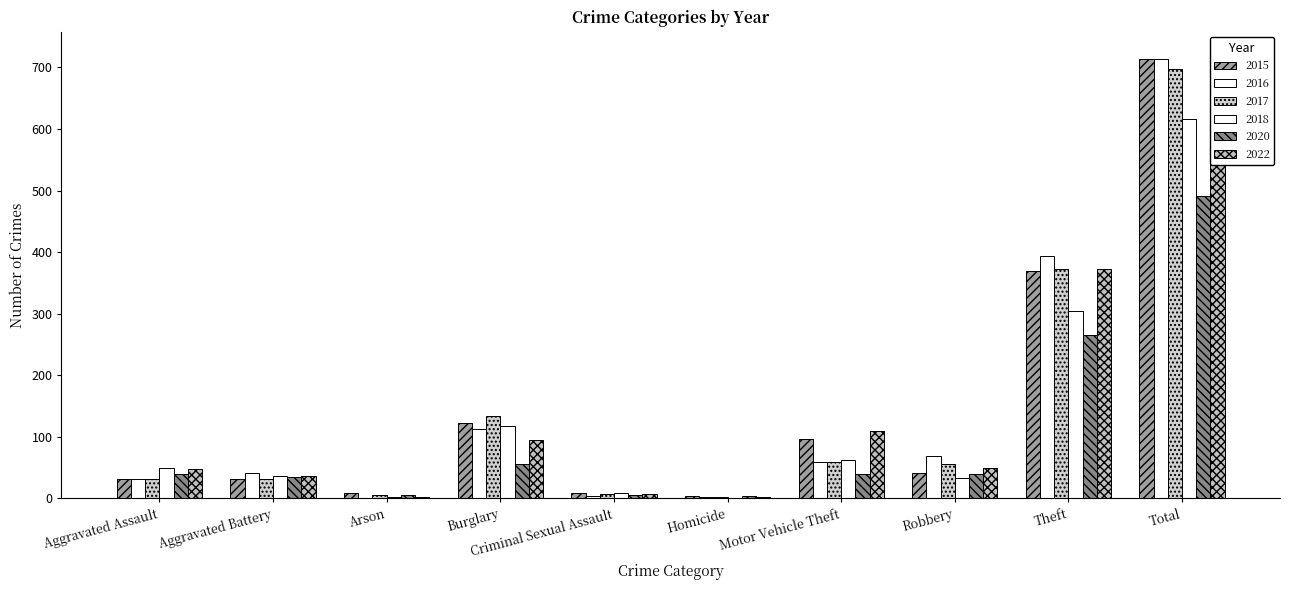

Is the value of 2017 at Robbery greater than the value of 2022 at Aggravated Assault?

Yes